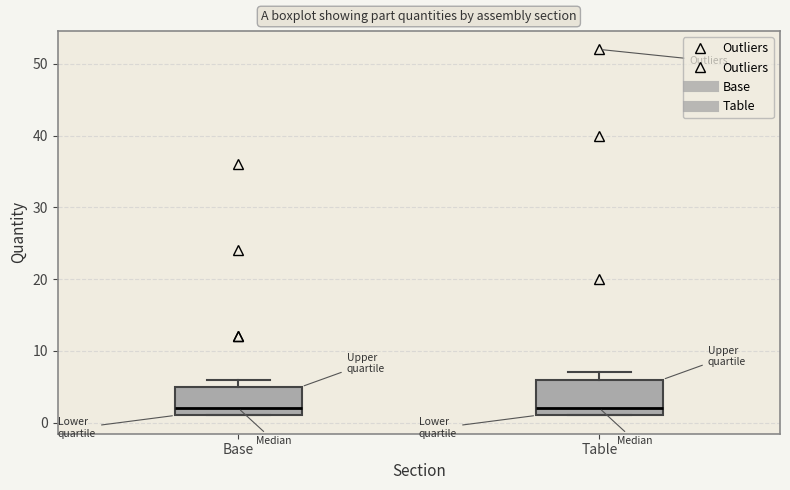

Where does the median line of the box for Base sit on the y-axis? The values are not printed on the chart, so give them approximately, as read against the axis.

2